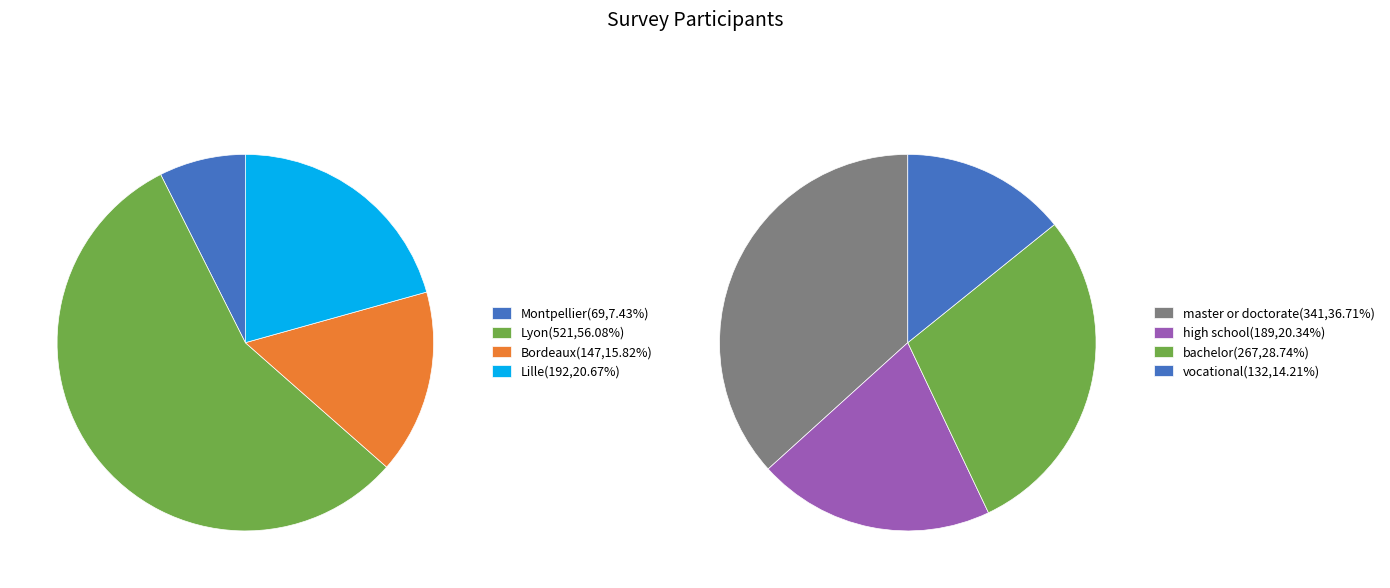

What is the smallest slice in the pie chart?

Montpellier